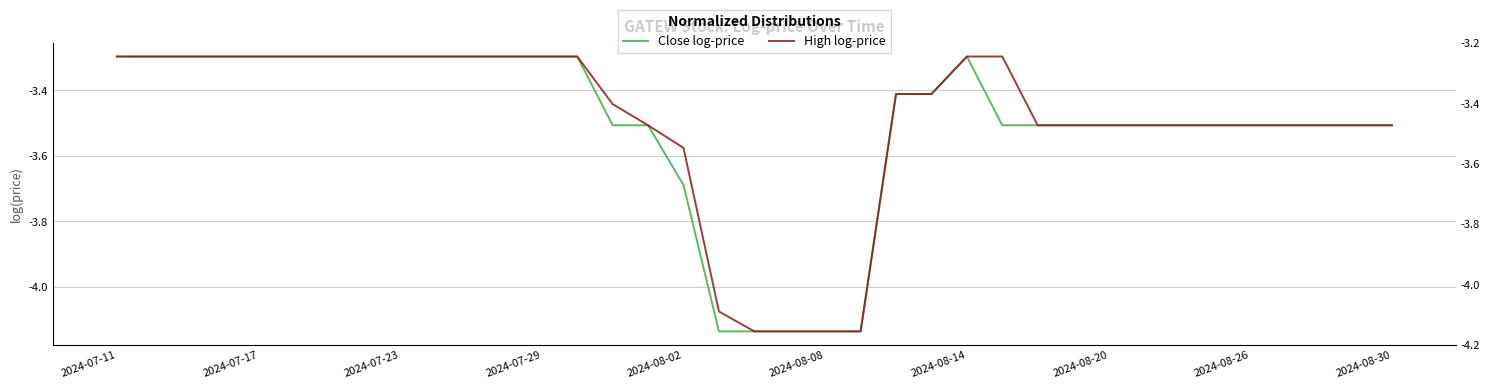

How many lines are shown in the chart?

2